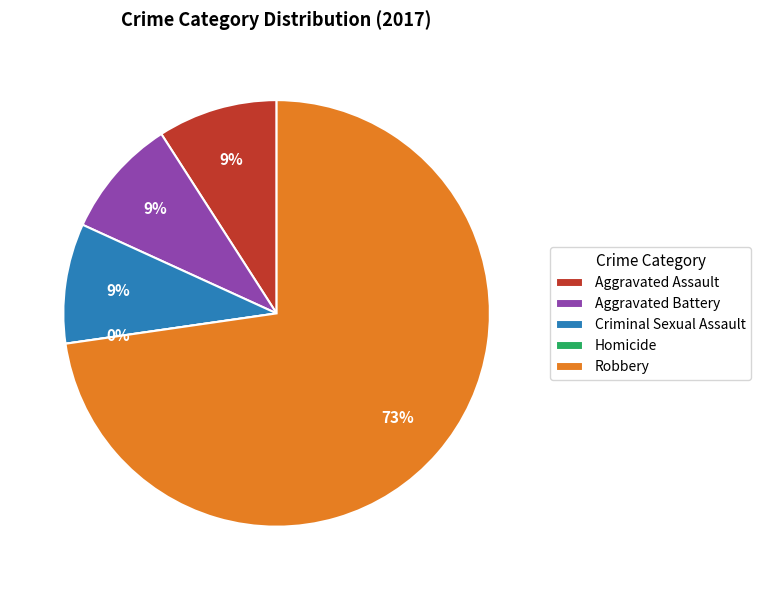

What is the change in value from Criminal Sexual Assault to Robbery?

+7